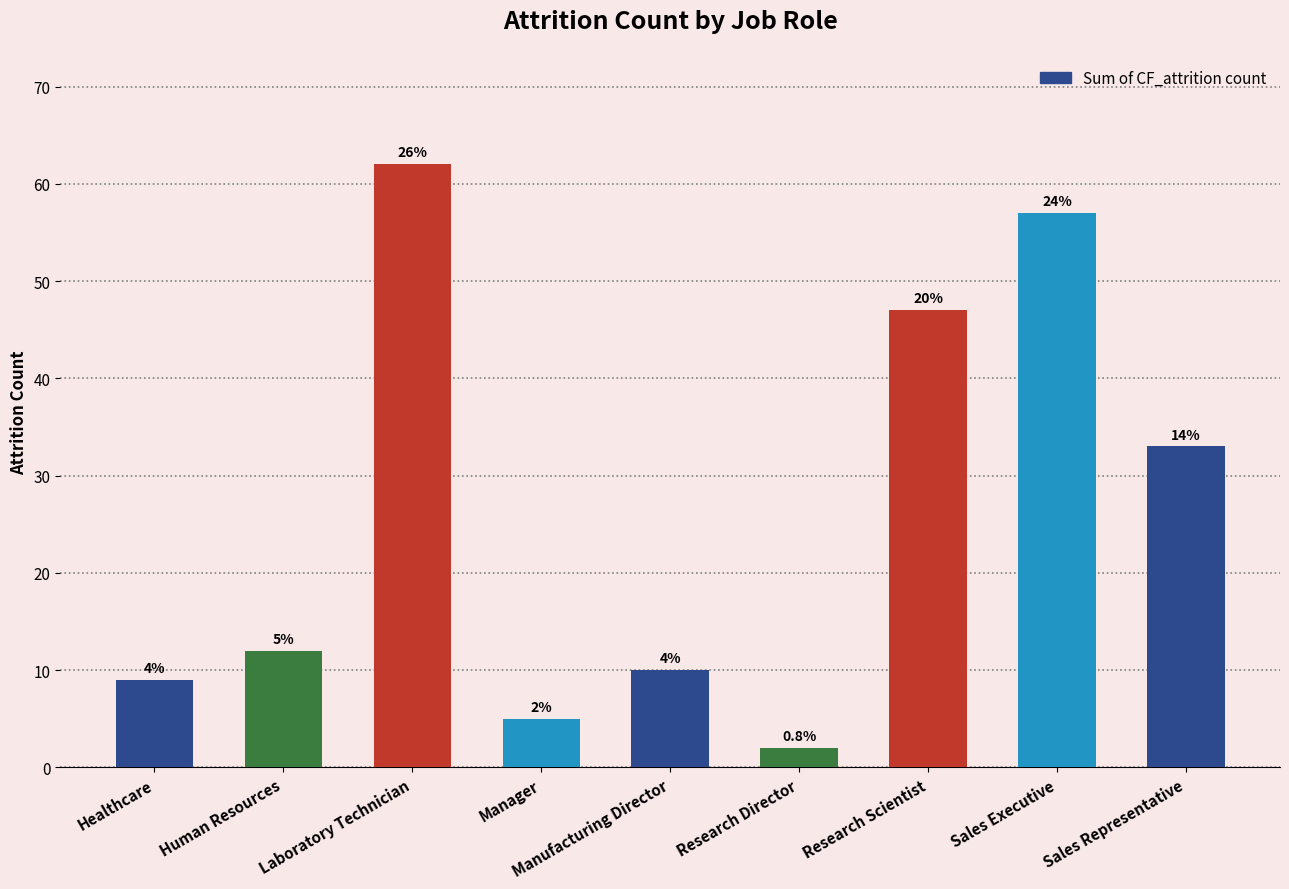

What is the sum of all values?

237